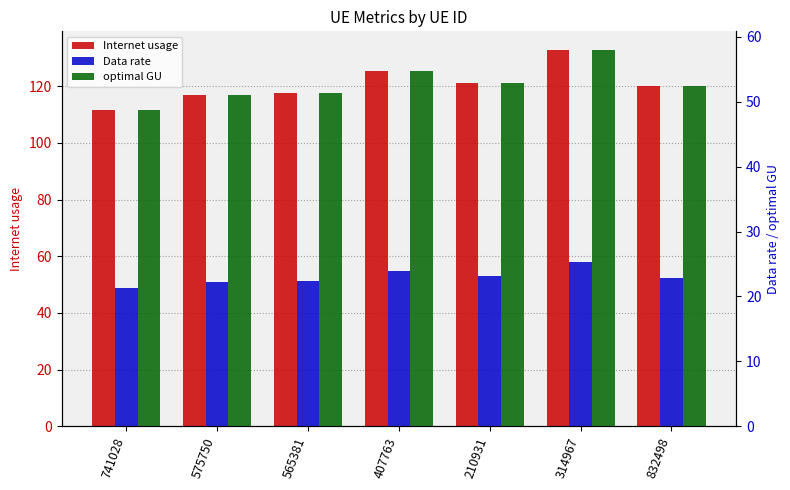

At which label is Data rate closest to 23?

210931